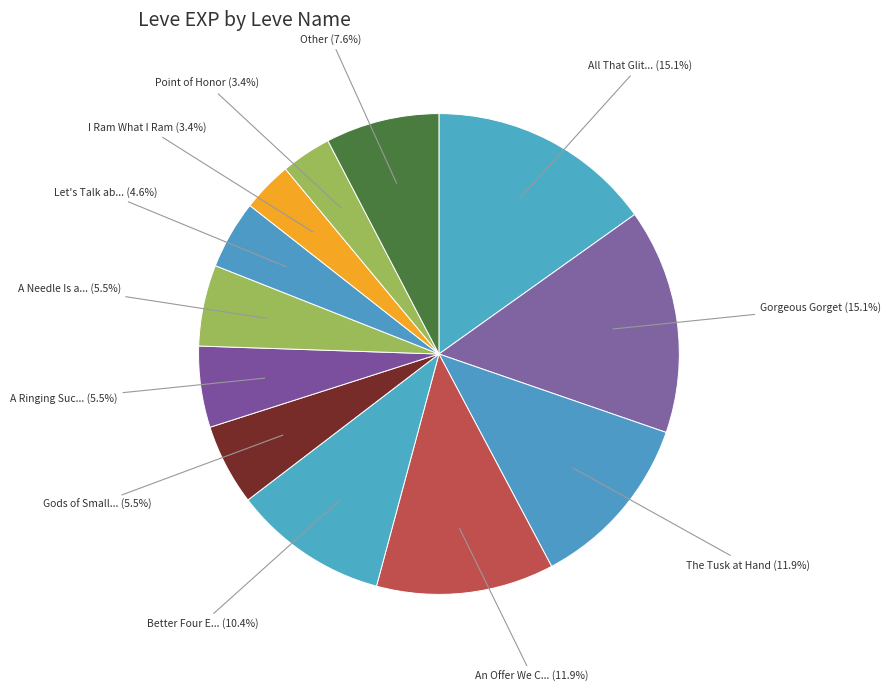

How many segments does this pie chart have?

12